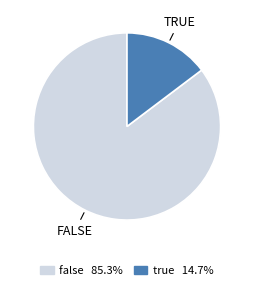

Which category has the biggest portion of the pie?

false